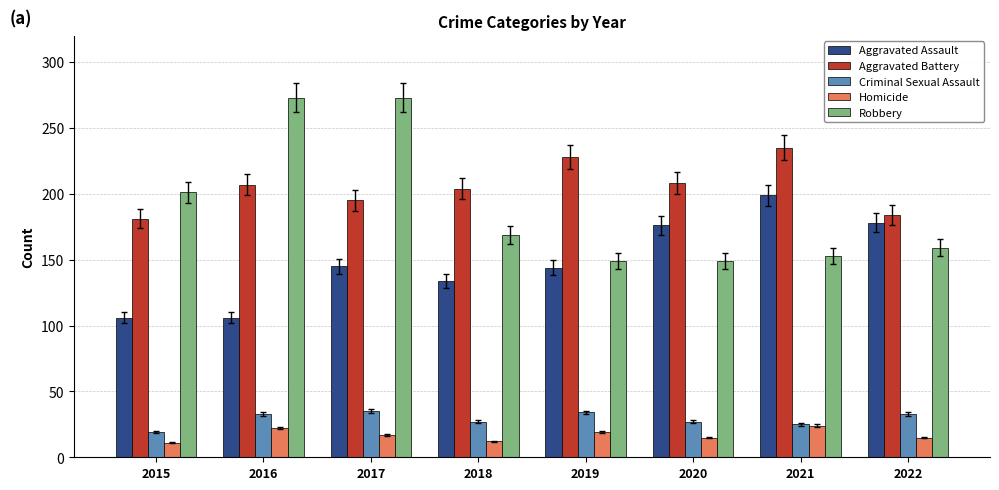

What is the difference between the maximum and minimum values in the Robbery series?

124